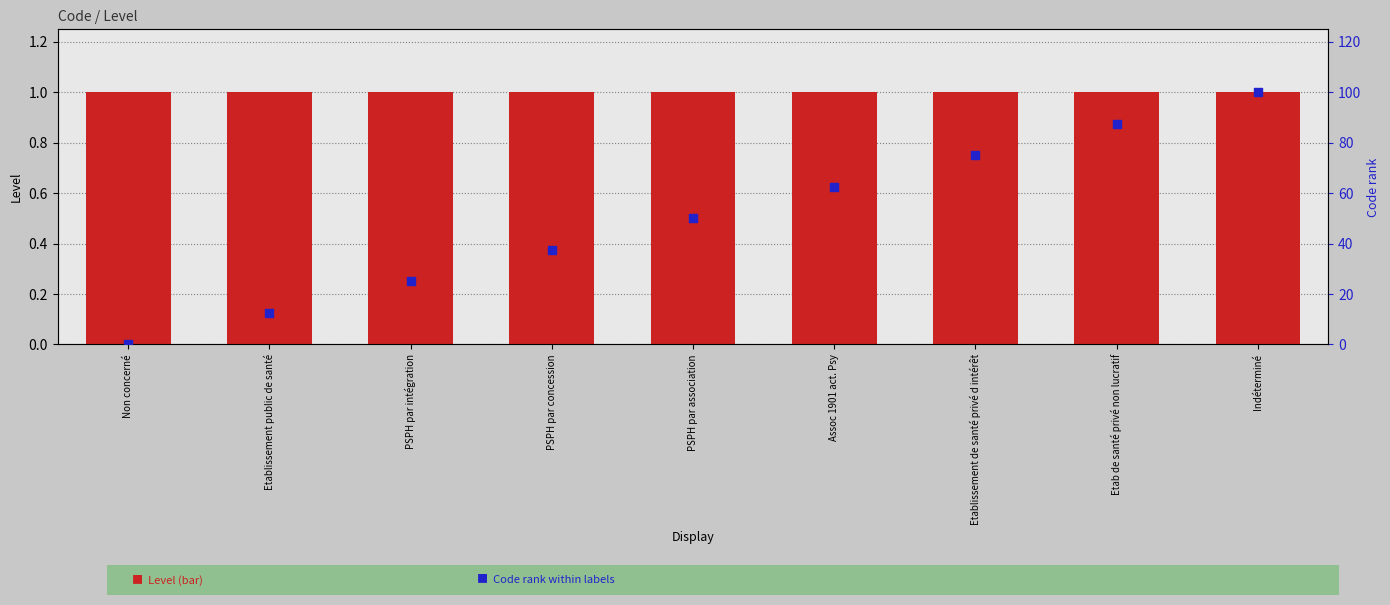

At how many categories does at least one series exceed 73?

3